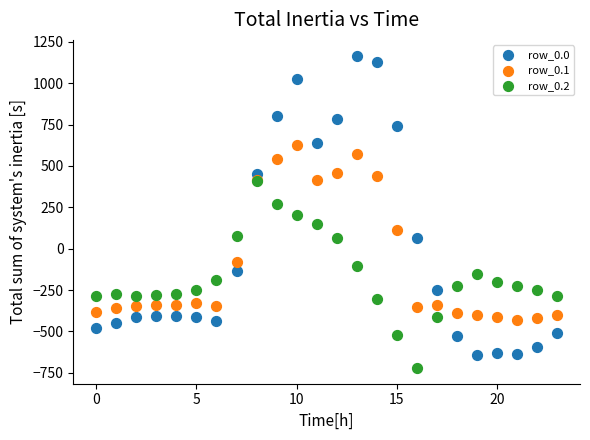

Which series reaches the minimum Y coordinate?

row_0.2